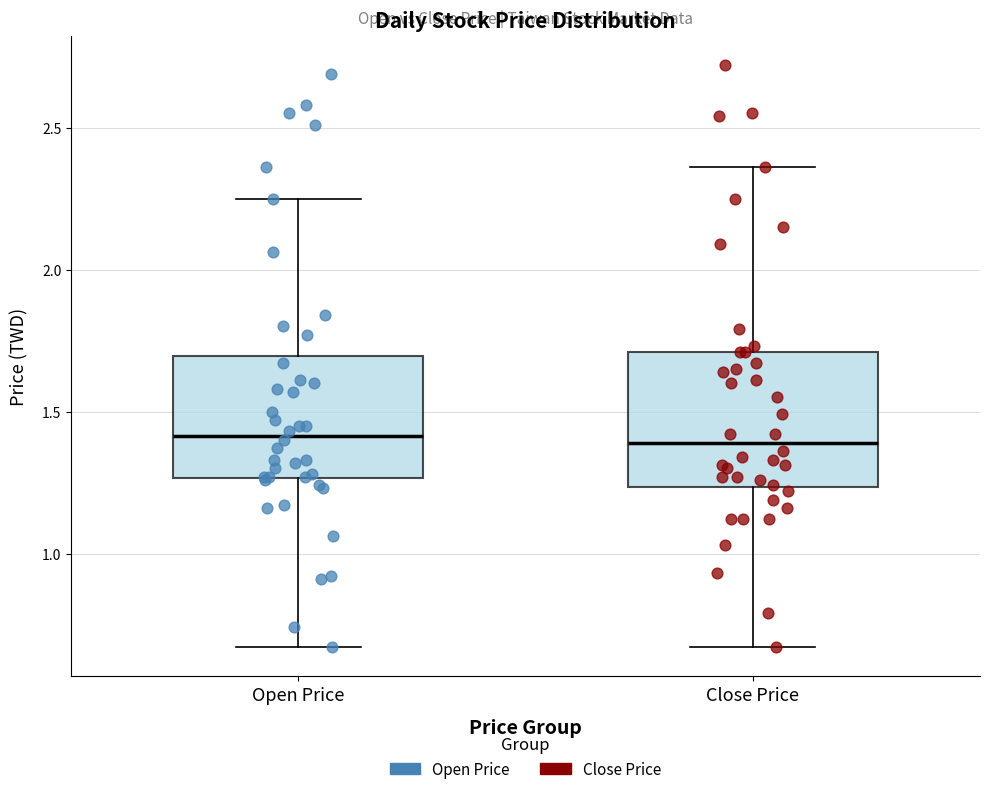

Reading left to right, transcribe this box plot: for each box, give where its median line is, the range the box spans, and where its two whiskers end, as read against the y-axis. The values are not printed on the chart, so give them approximately, as read against the axis.

Open Price: median 1.40, box 1.25 to 1.70, whiskers 0.65 to 2.25
Close Price: median 1.40, box 1.25 to 1.70, whiskers 0.65 to 2.35